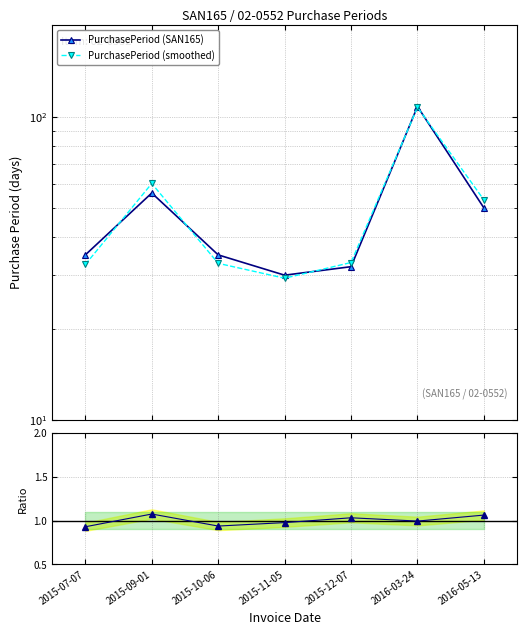

How many lines are shown in the chart?

3